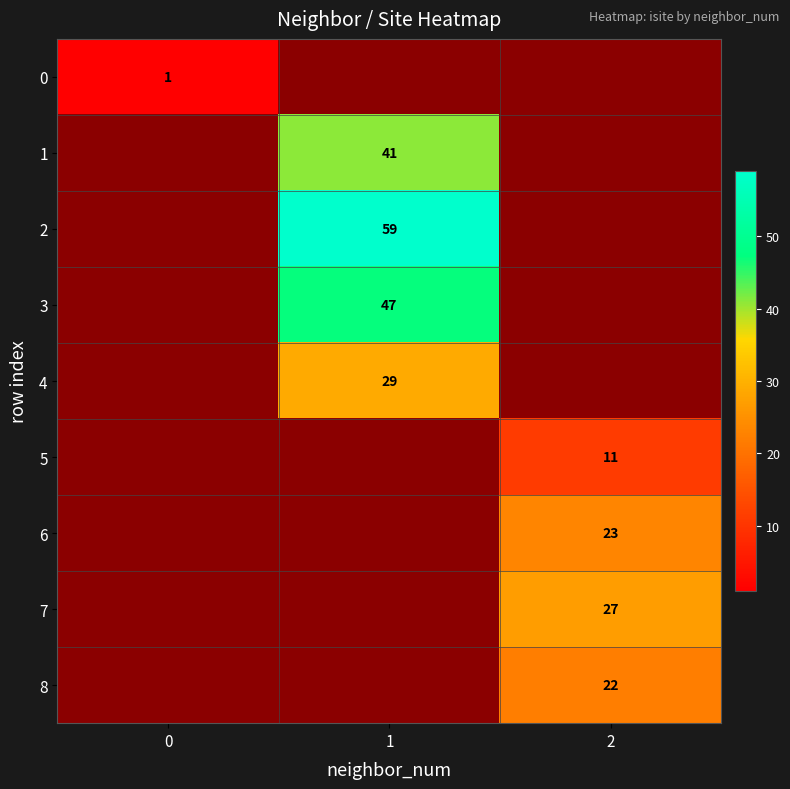

What is the total value across all series at 0?

8